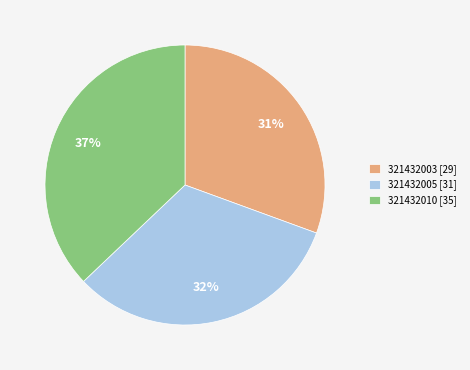

Do 321432005 and 321432003 together represent more than half of the pie?

Yes